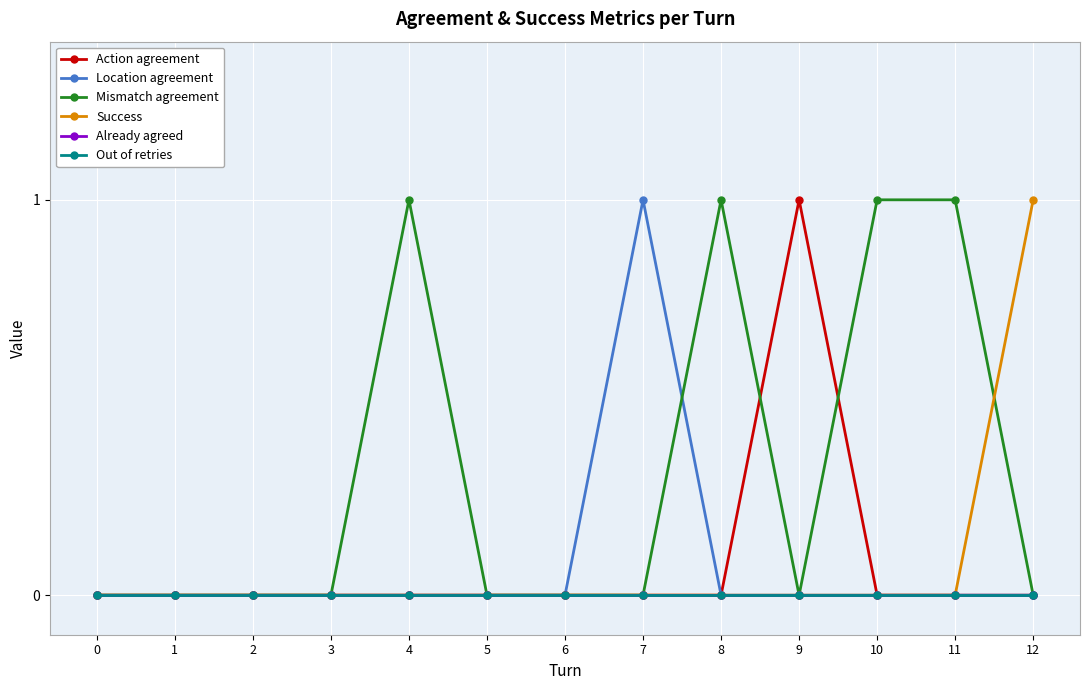

Between 1 and 9, which series saw the biggest shift?

Action agreement